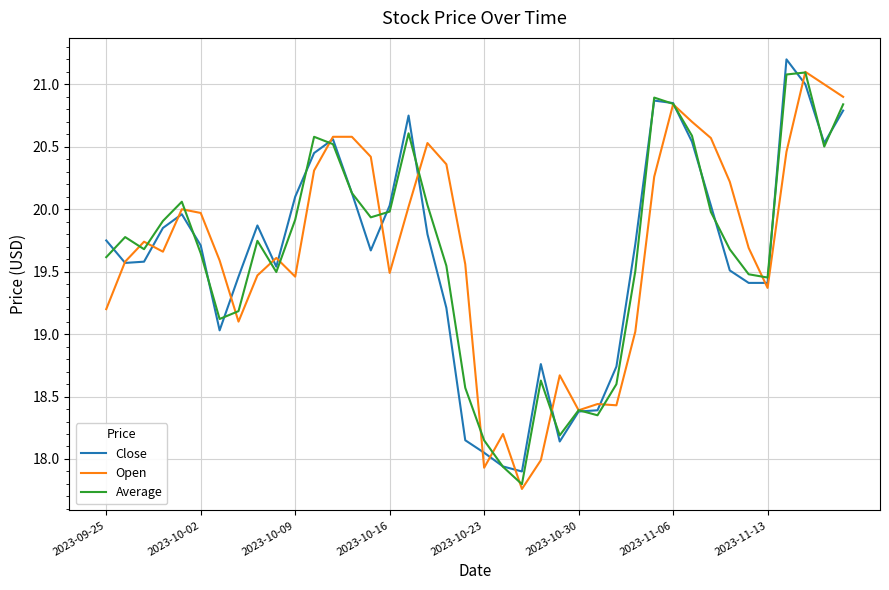

How many interior local peaks does the Average series have?

9